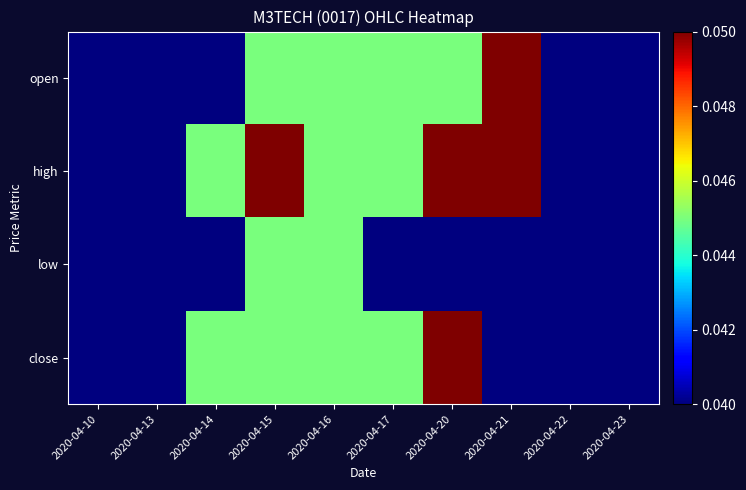

Which has a higher value, 2020-04-20 or 2020-04-22?

2020-04-20